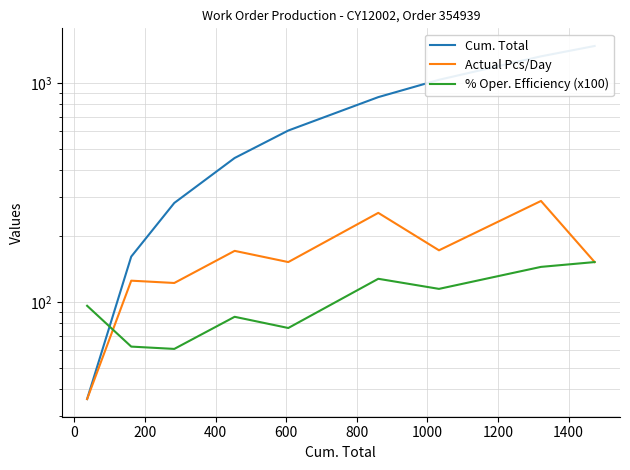

How many data points does each series have?

9